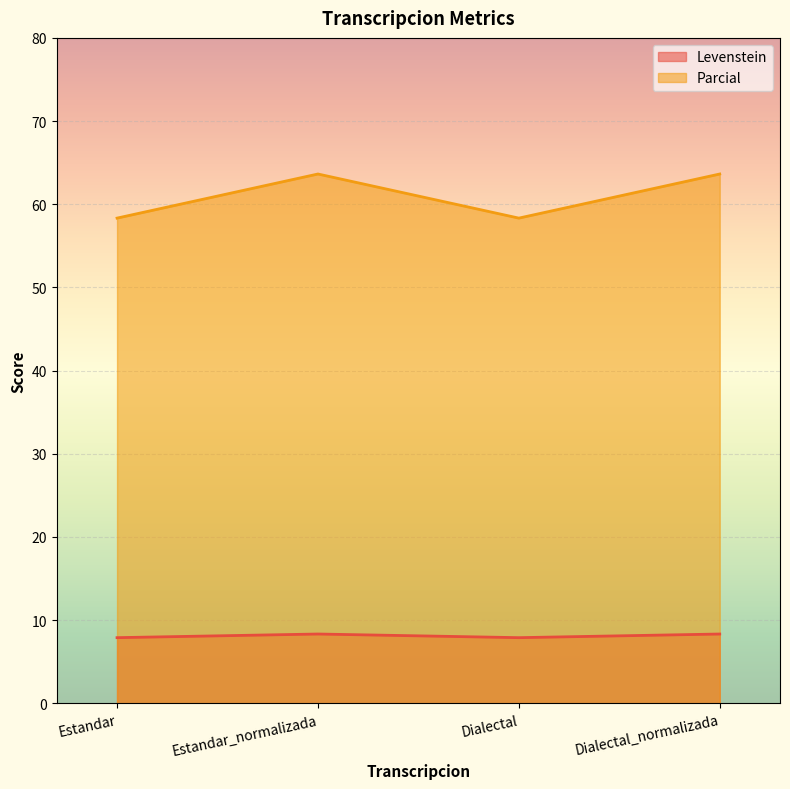

At which label does Levenstein first exceed 8?

Estandar_normalizada